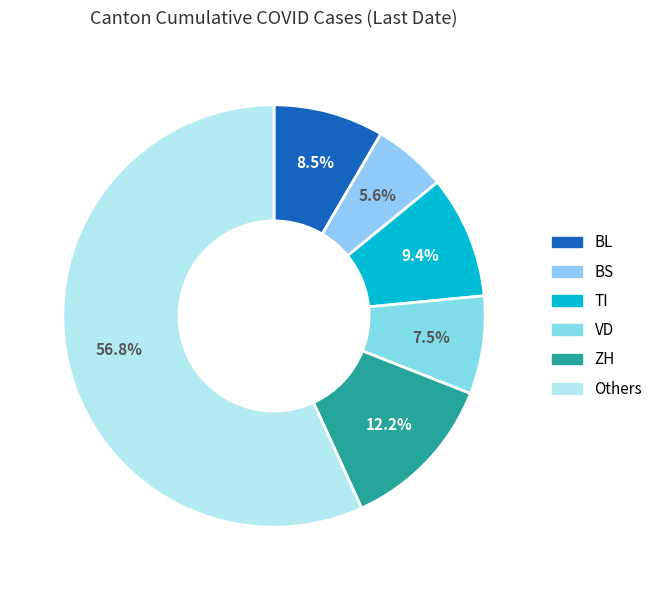

Which slice is the largest?

Others